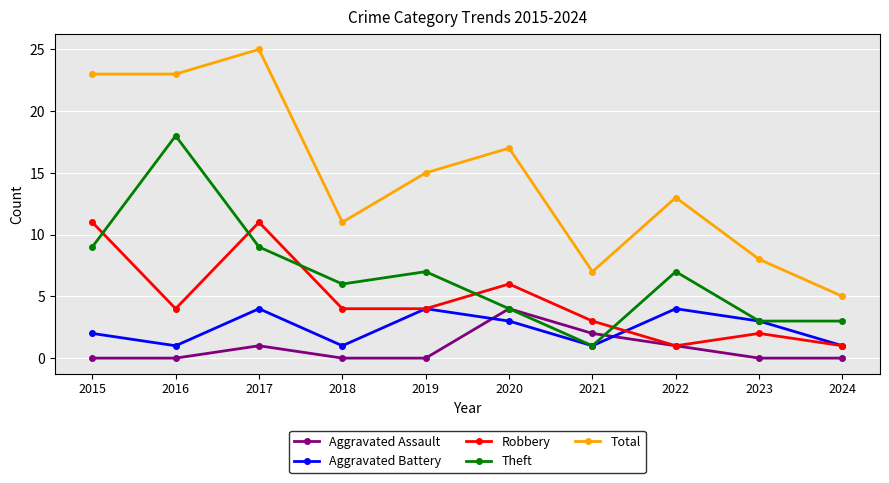

True or false: Robbery has a value of 4 at 2018.

True